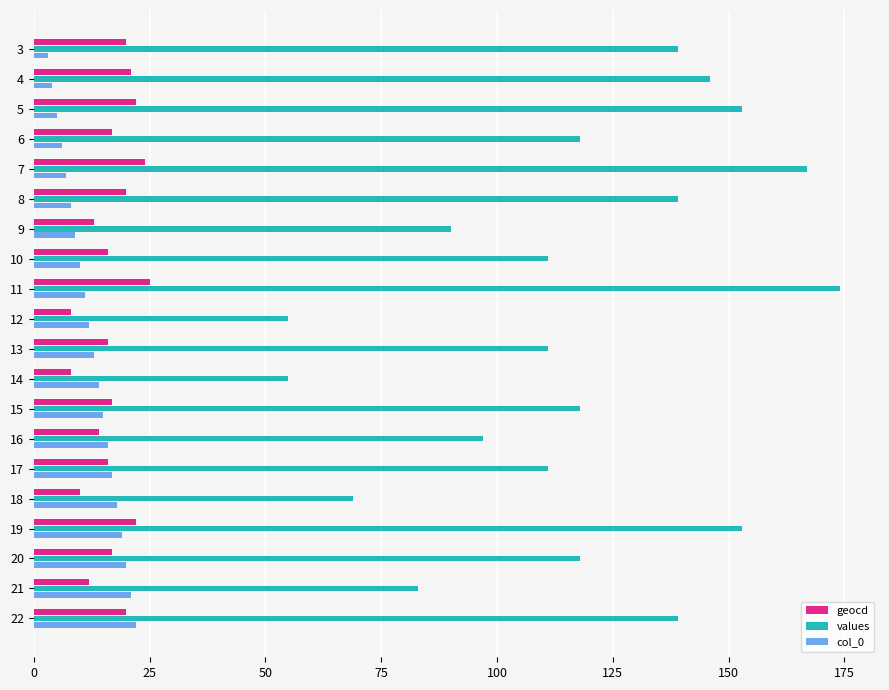

Which series has the widest spread of values?

values